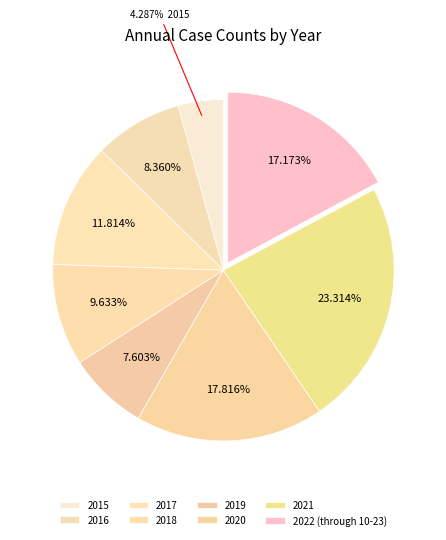

Does 2021 represent more than half of the total?

No